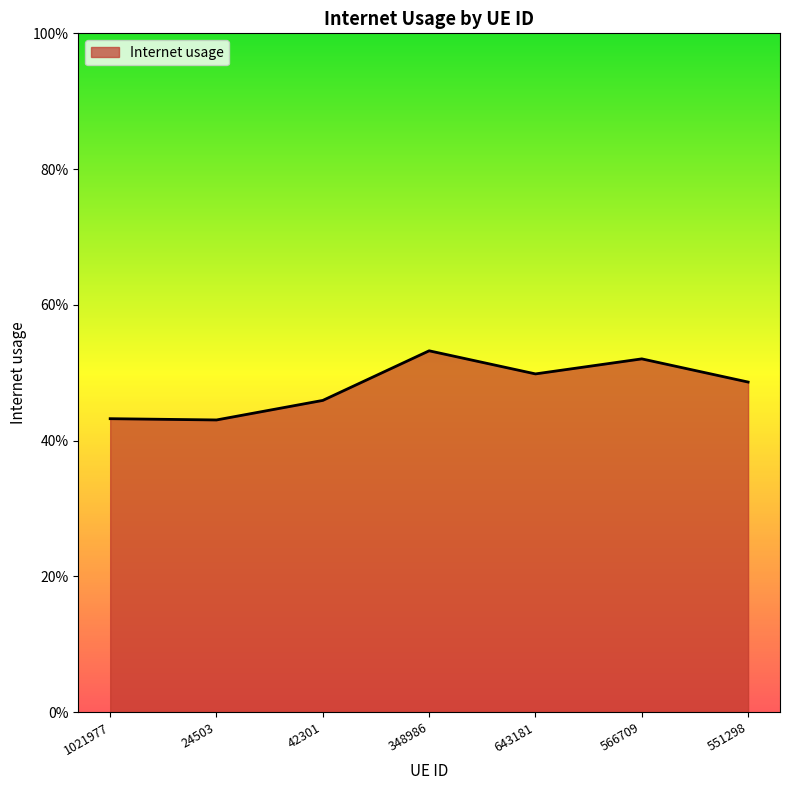

Does the chart display data point markers on the line(s)?

No